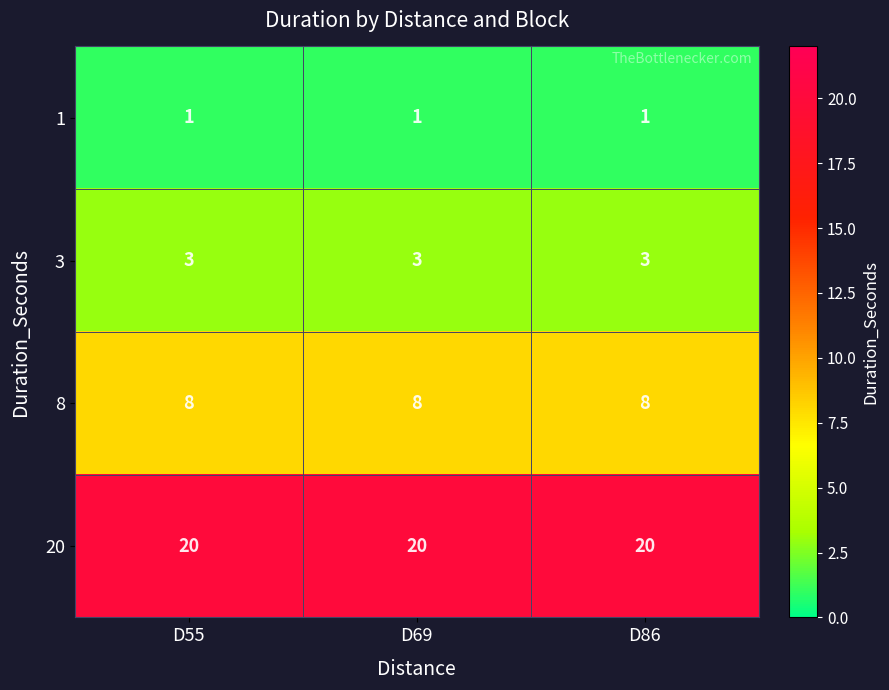

What is the total value across all series at D86?

32